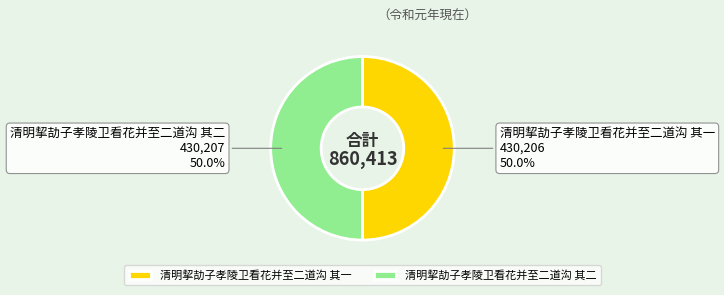

What percentage do 清明挈劼子孝陵卫看花并至二道沟 其一 and 清明挈劼子孝陵卫看花并至二道沟 其二 together represent?

100.0%